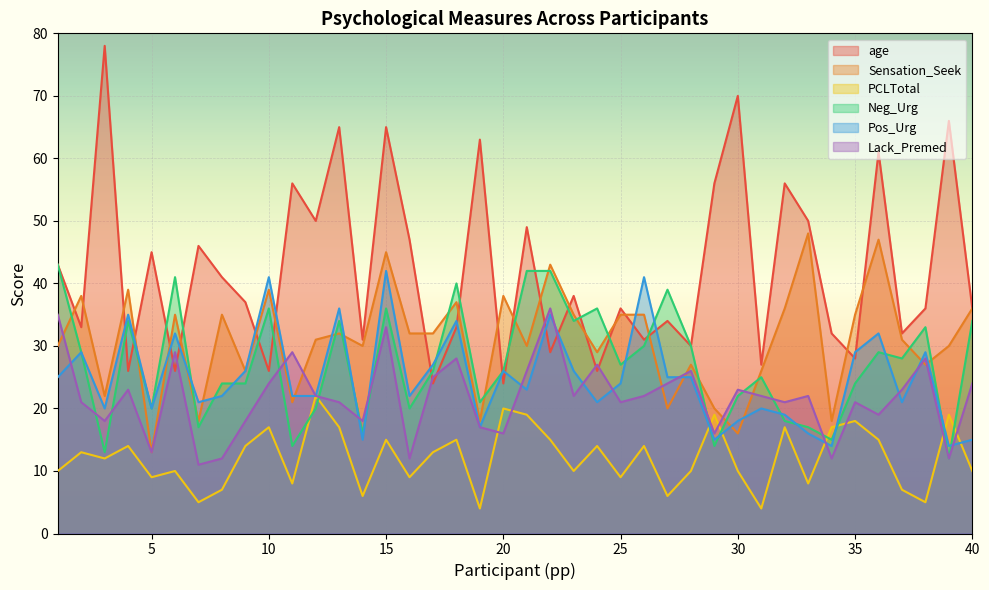

At 3, list the series in order from largest to smallest.

age, Sensation_Seek, Pos_Urg, Lack_Premed, Neg_Urg, PCLTotal